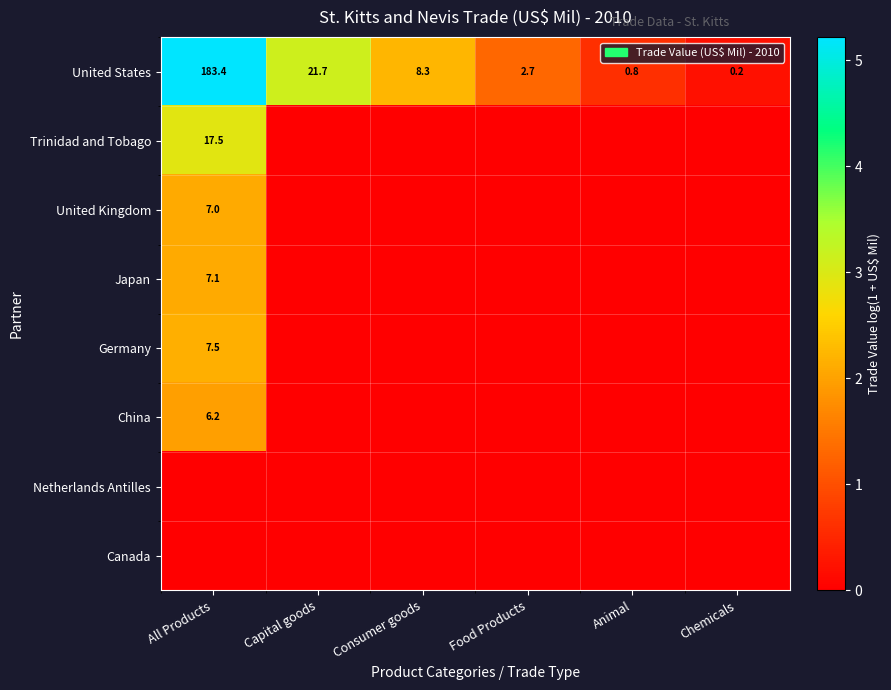

What is the average value of the United States series?

36.2